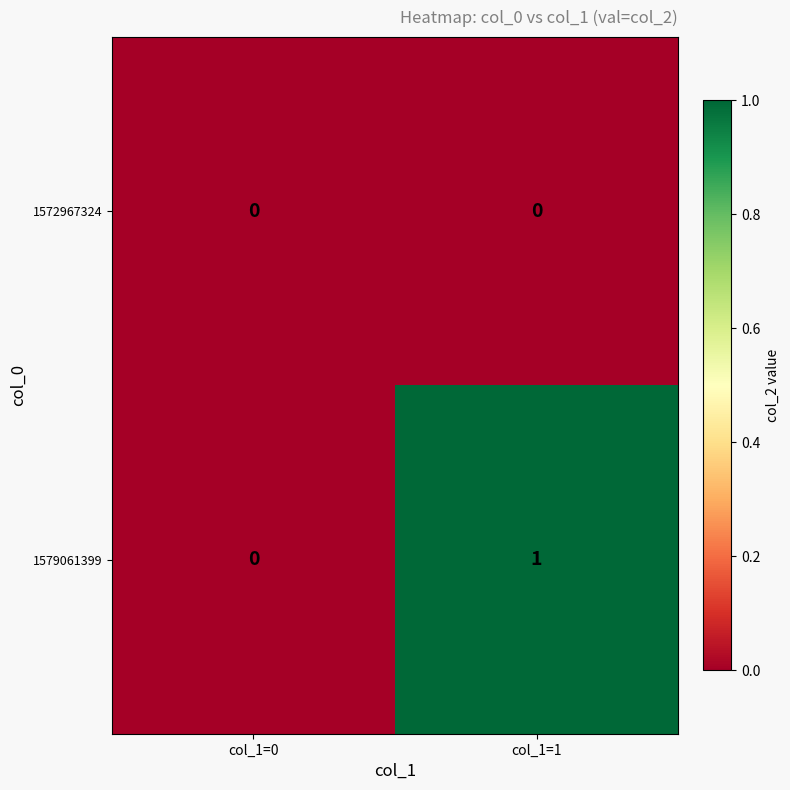

Which series has the largest range (max minus min)?

1579061399